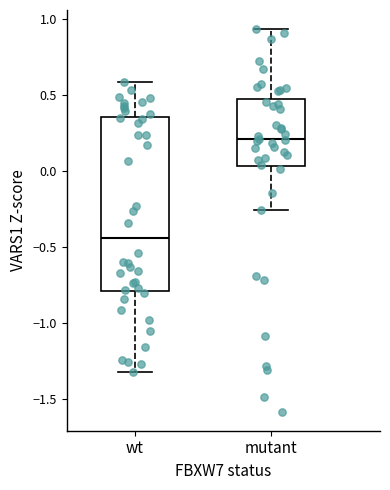

Which box is the tallest, from its lower edge to its upper edge?

wt